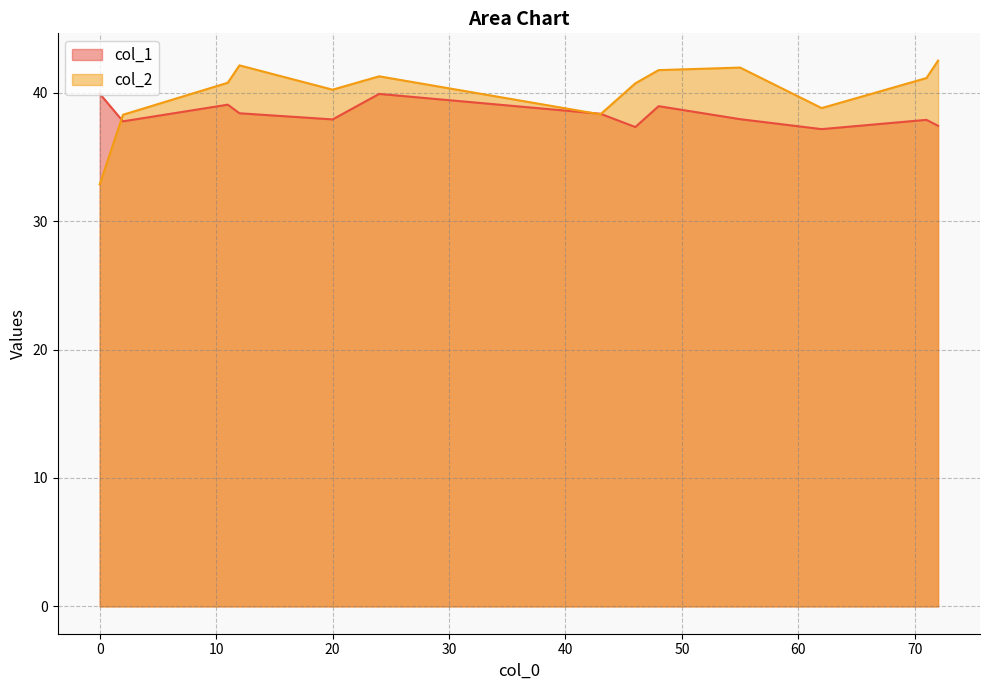

Between 11 and 20, which is larger?

11